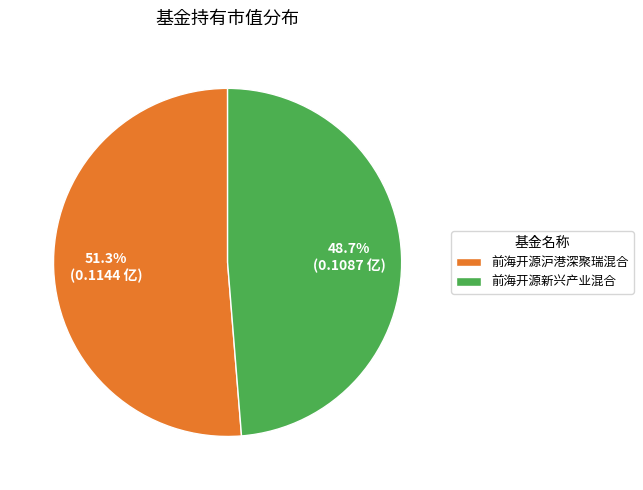

What is the smallest slice in the pie chart?

前海开源新兴产业混合